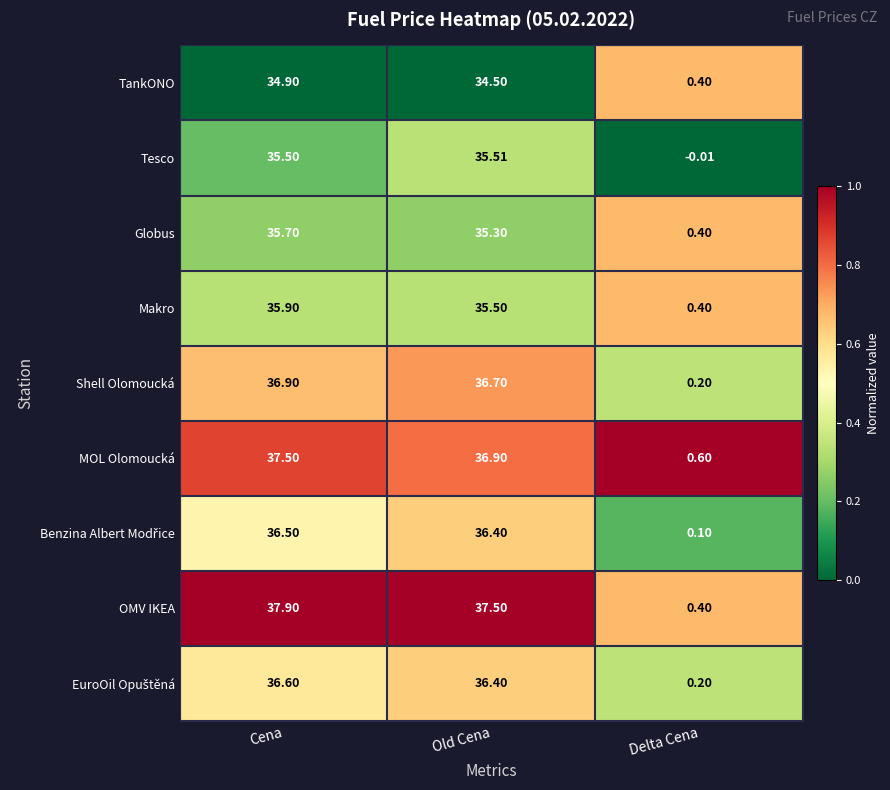

At which category does the chart reach its minimum across all series?

Delta Cena